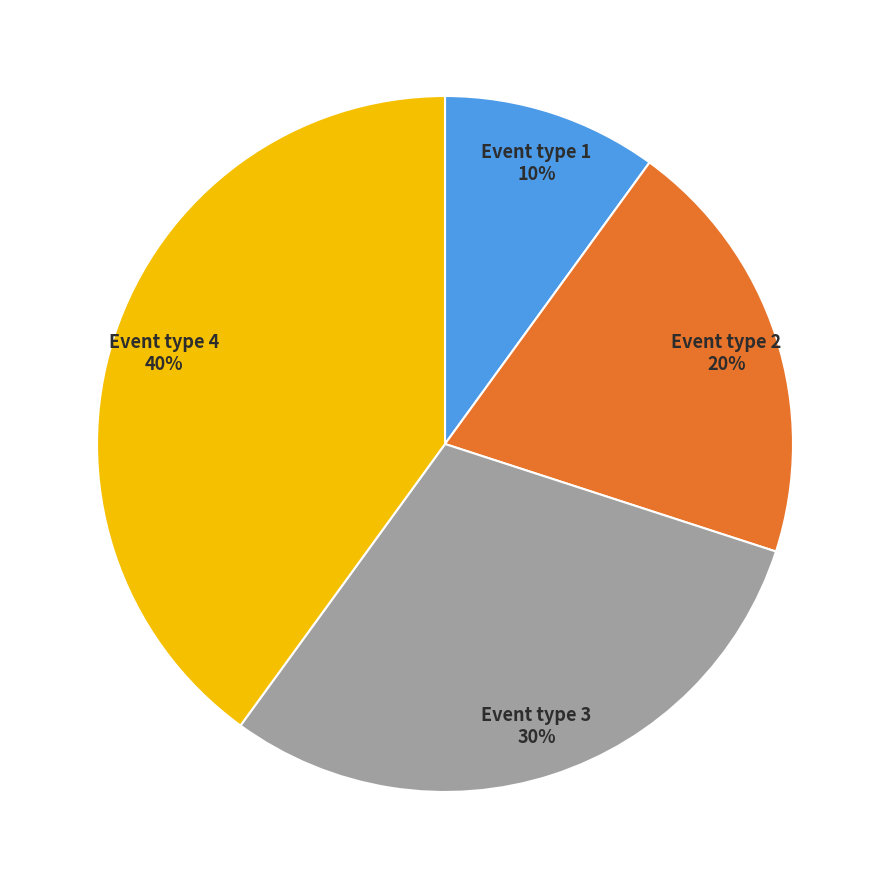

Approximately how many times larger is the value at Event type 3 compared to Event type 1?

3.0